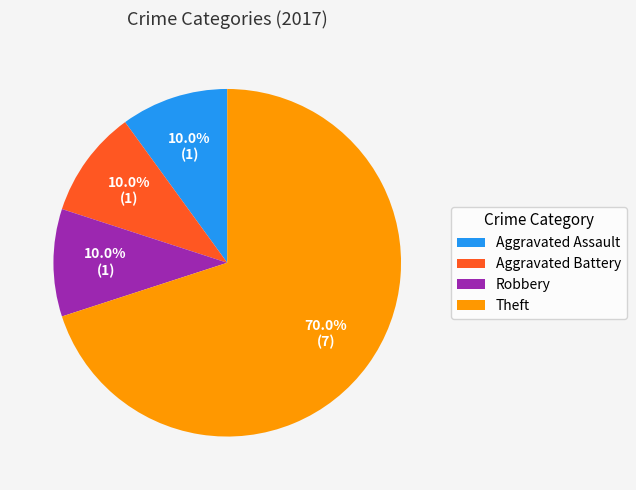

Is Theft the majority of the pie?

Yes